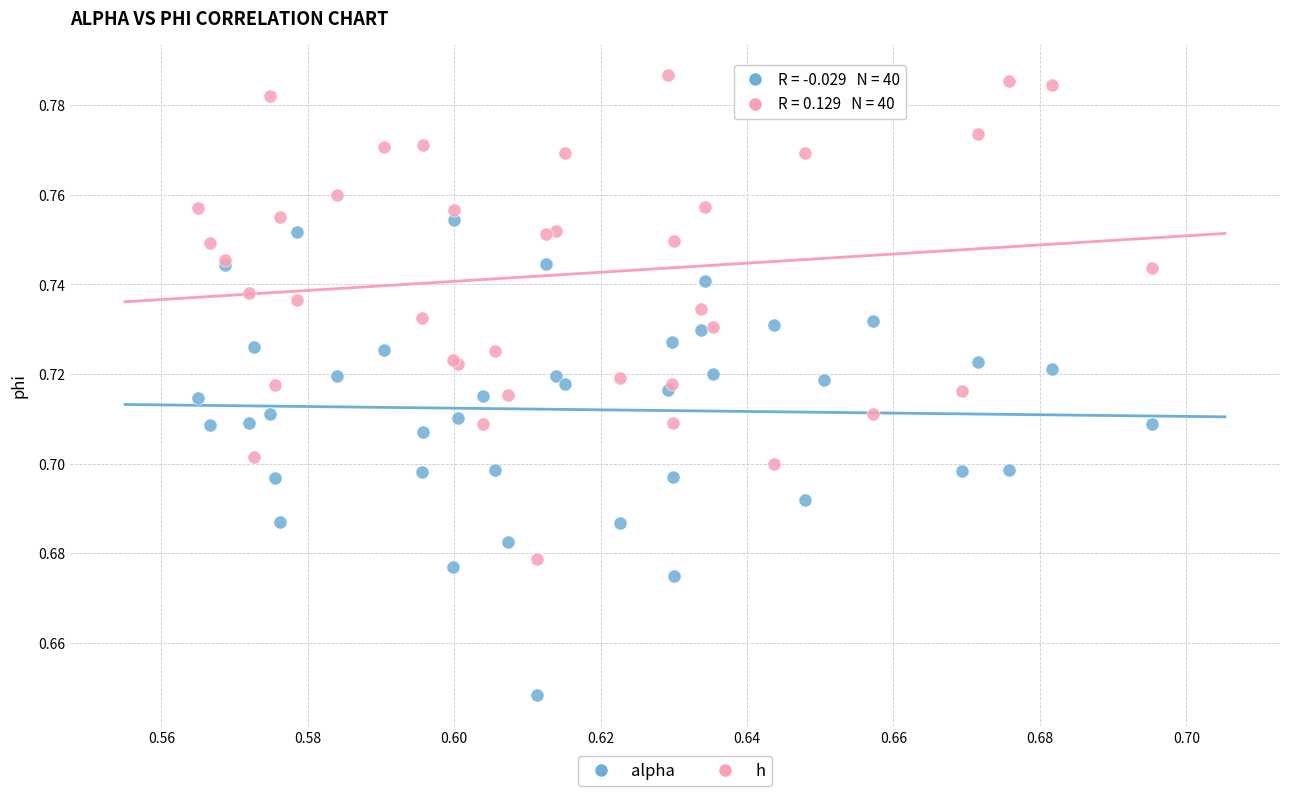

What are all the series names shown in the legend?

alpha, h